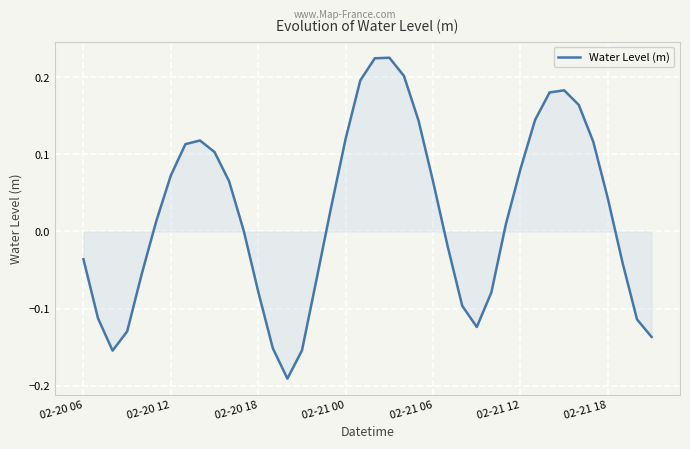

What is the minimum value shown in the chart?

-0.2